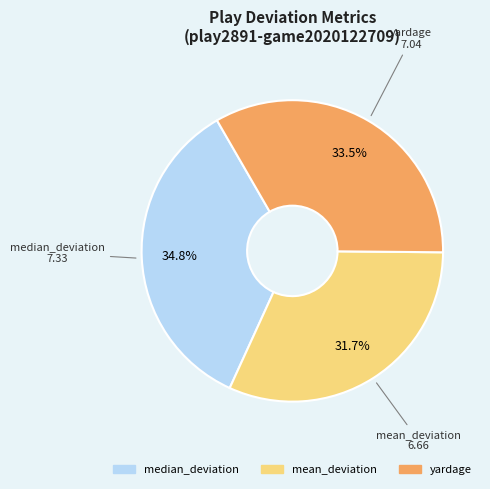

What percentage is the median_deviation slice, to the nearest percent?

35%